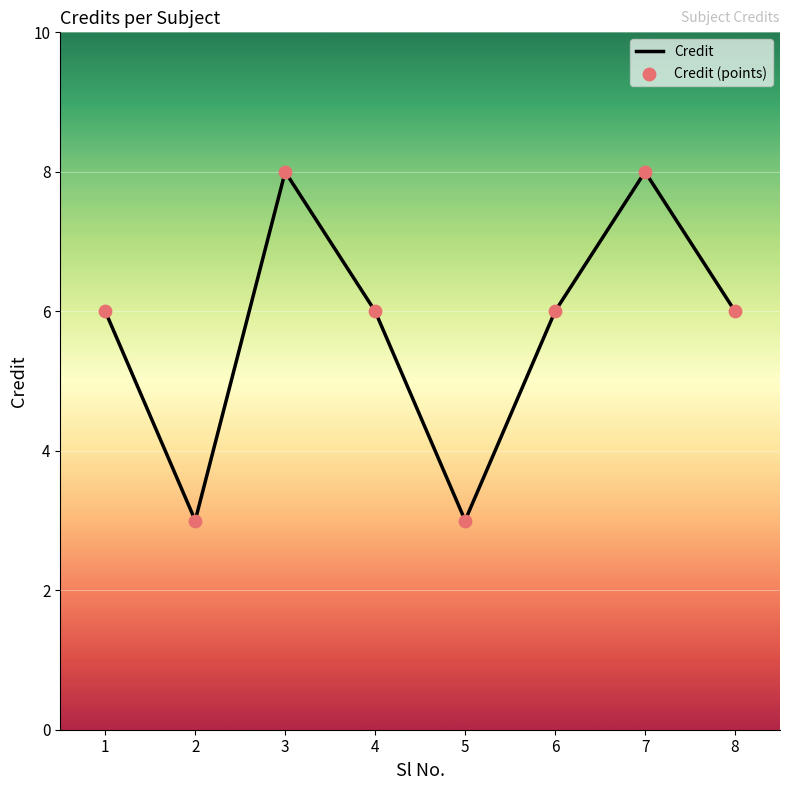

What is the minimum value shown in the chart?

3